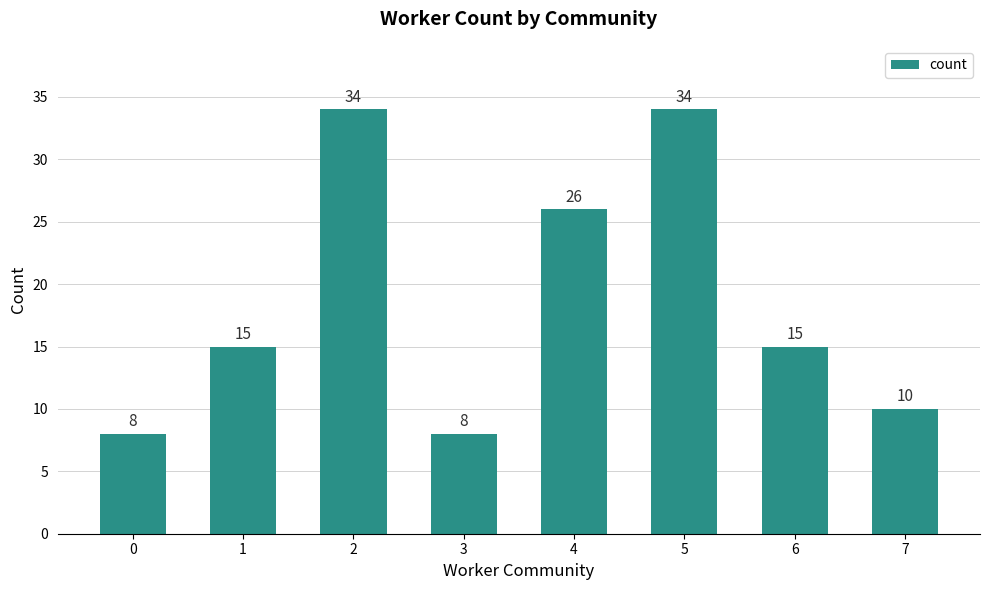

What is the value of the 8th bar from the left?

10